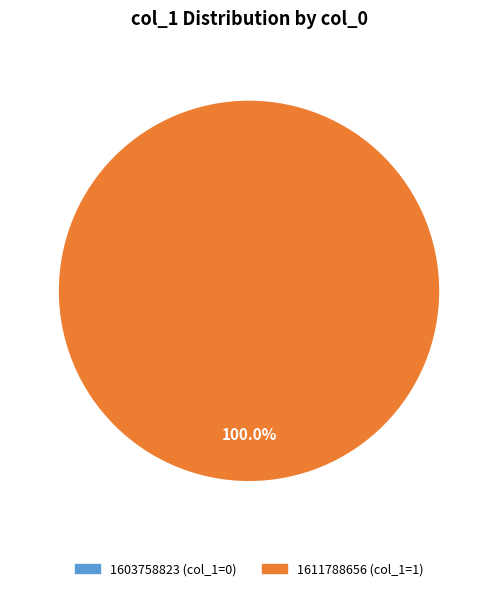

What is the smallest slice in the pie chart?

1611788656